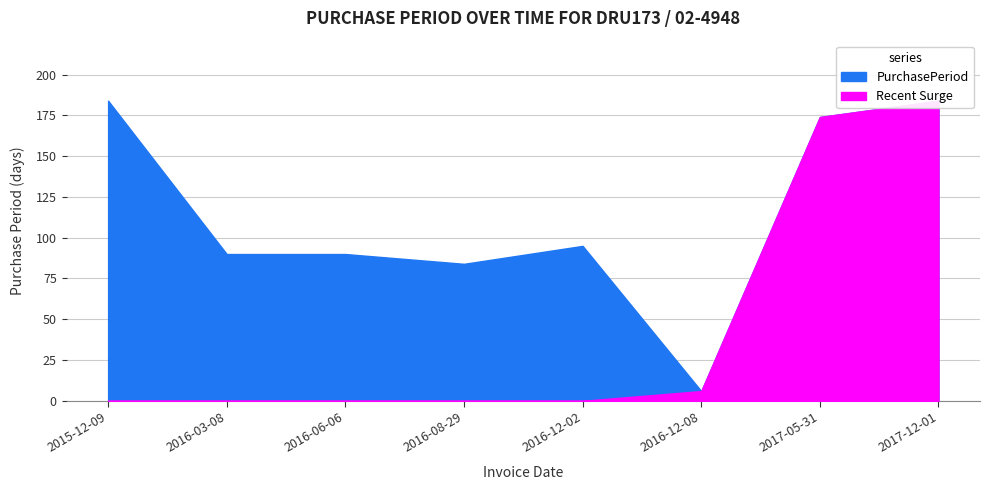

Is it true that the value at 2017-12-01 is 184?

True